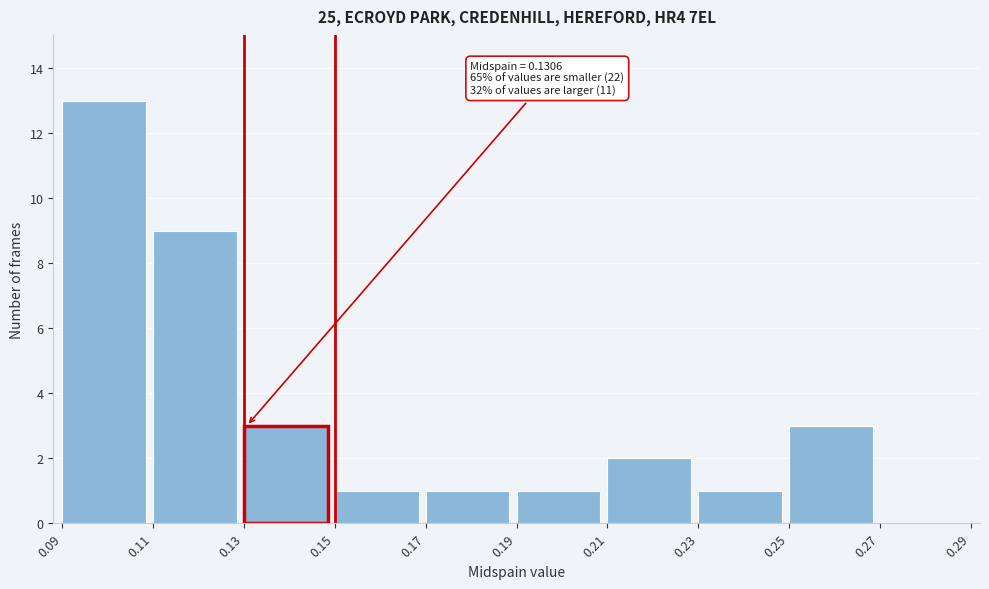

Over which range of the x-axis is the bar tallest?

0.09 to 0.11